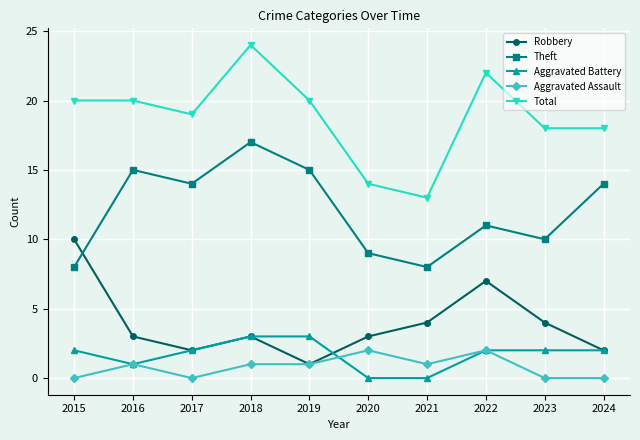

Reading left to right, list all the values displayed in this chart.

Robbery: 10	3	2	3	1	3	4	7	4	2
Theft: 8	15	14	17	15	9	8	11	10	14
Aggravated Battery: 2	1	2	3	3	0	0	2	2	2
Aggravated Assault: 0	1	0	1	1	2	1	2	0	0
Total: 20	20	19	24	20	14	13	22	18	18